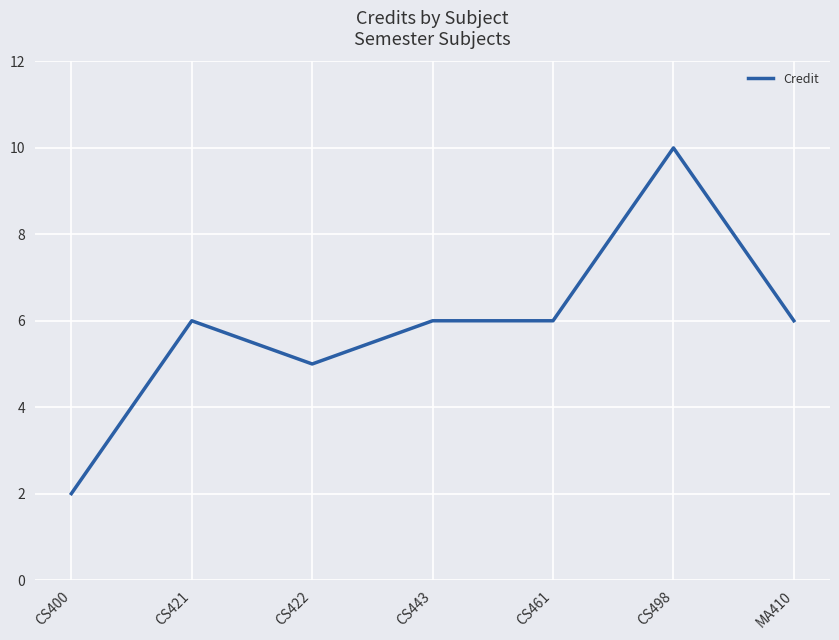

At which category does the data reach its first local peak?

CS421